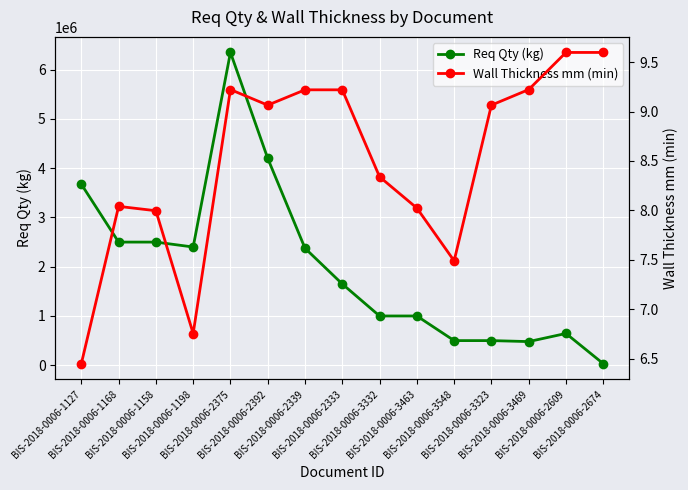

At which category is the sum across all series the highest?

BIS-2018-0006-2375